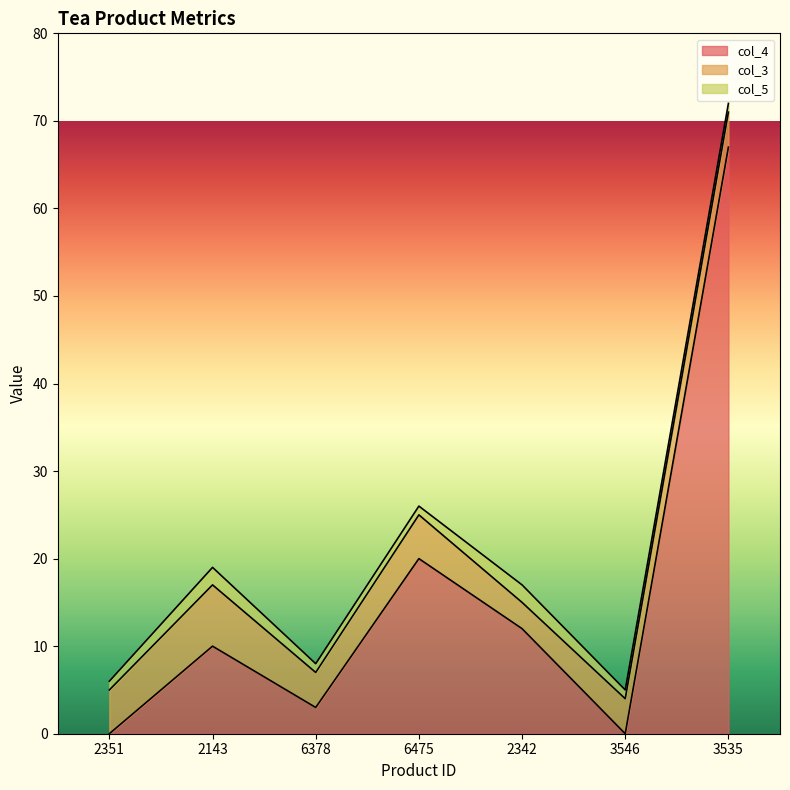

How many values in the col_5 series exceed 1?

2